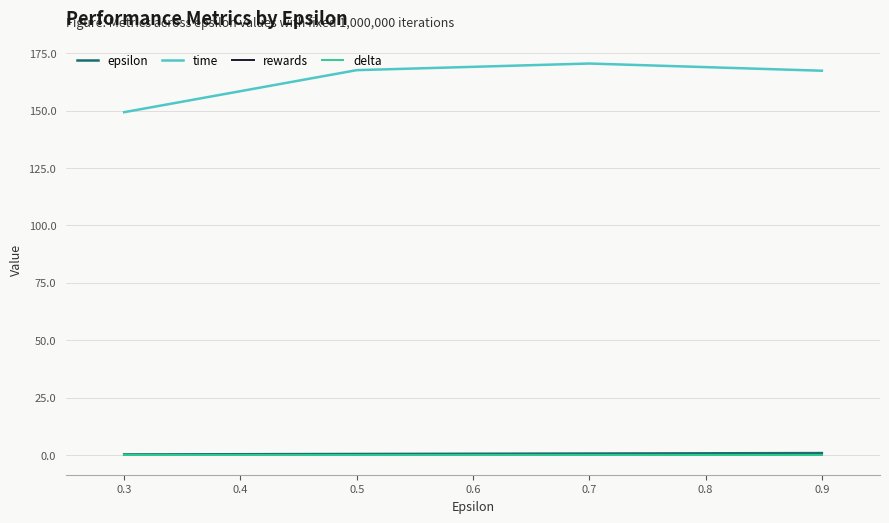

Is this an area chart (filled region under the line)?

No